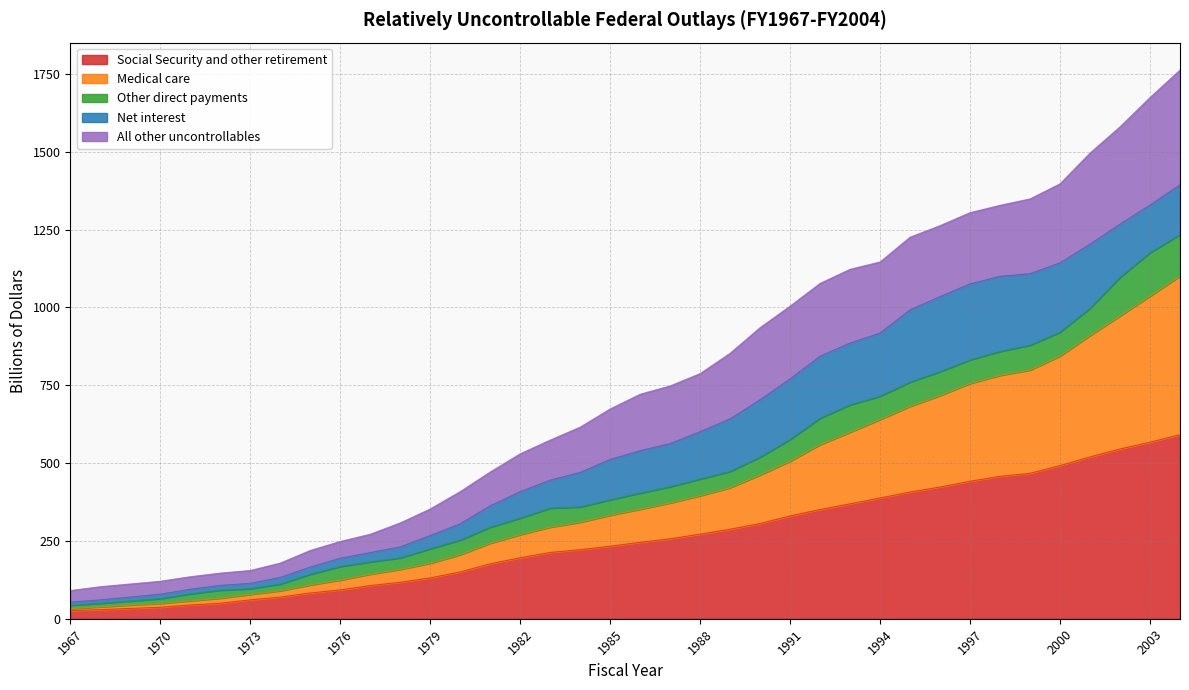

Does the chart display data point markers on the line(s)?

No